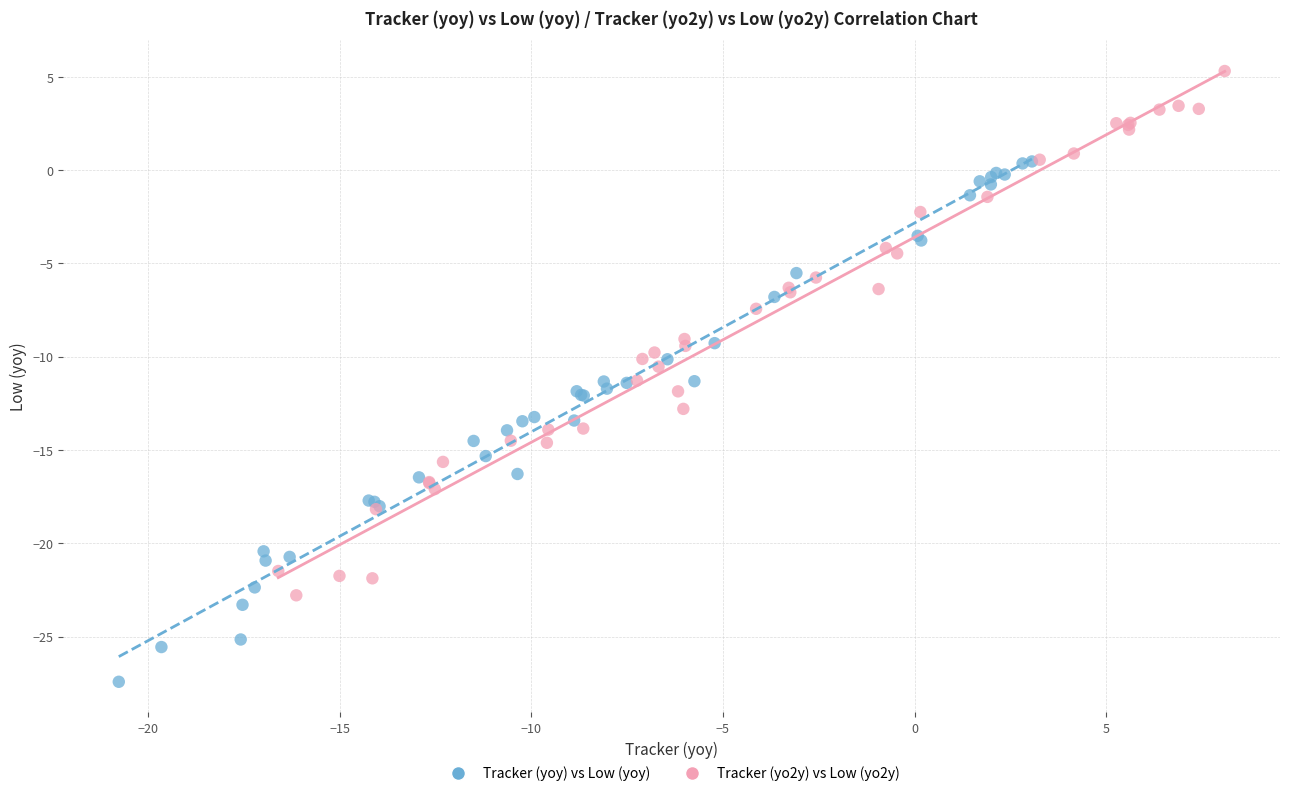

Which series contains the lowest Y value?

Tracker (yoy) vs Low (yoy)